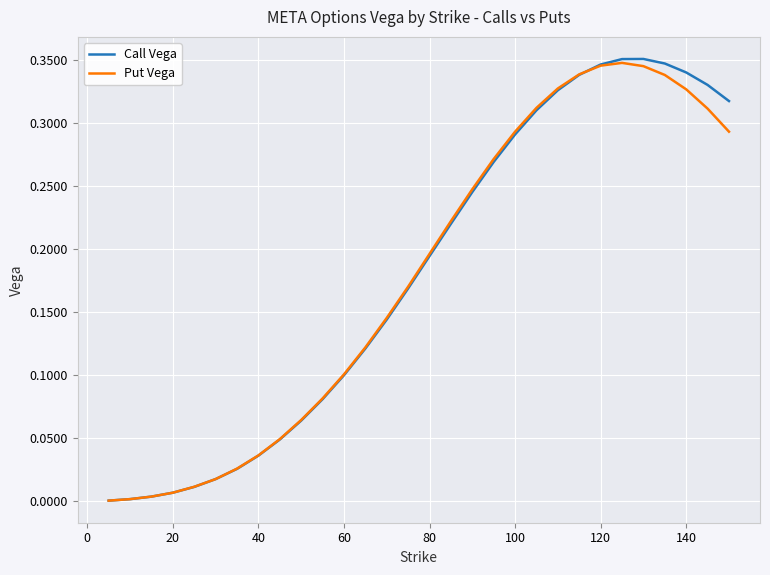

Which series has the largest range (max minus min)?

Call Vega